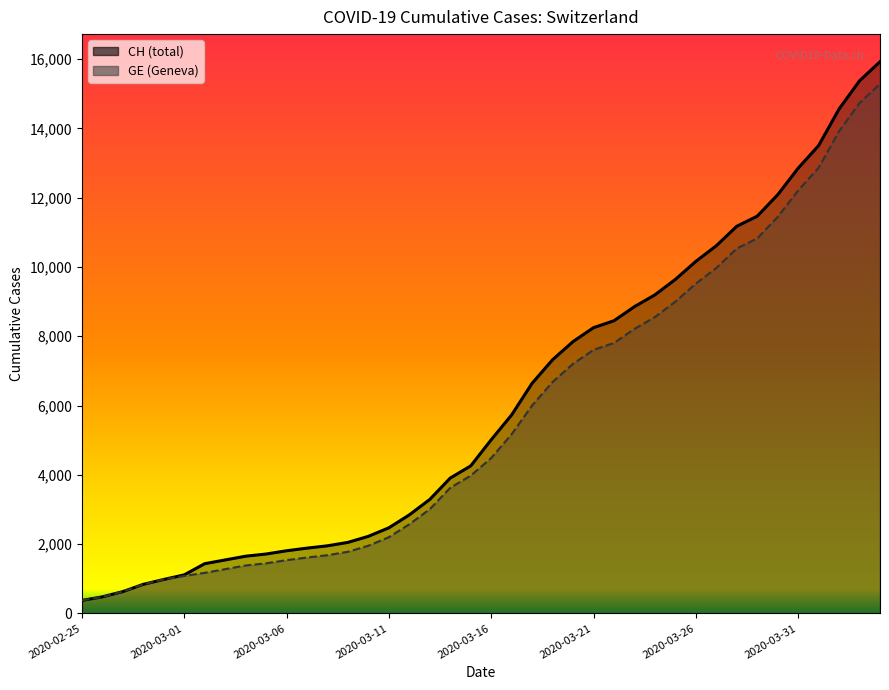

What is the minimum value shown in the chart?

375